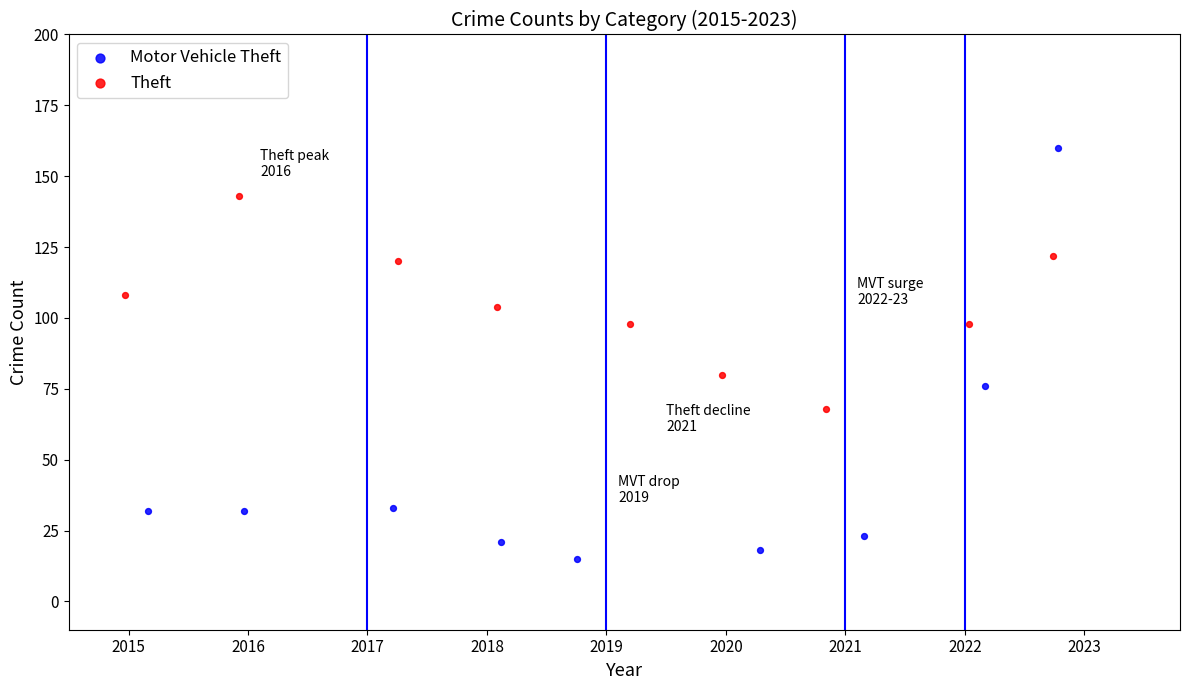

Which series has the largest Y range (max minus min)?

Motor Vehicle Theft